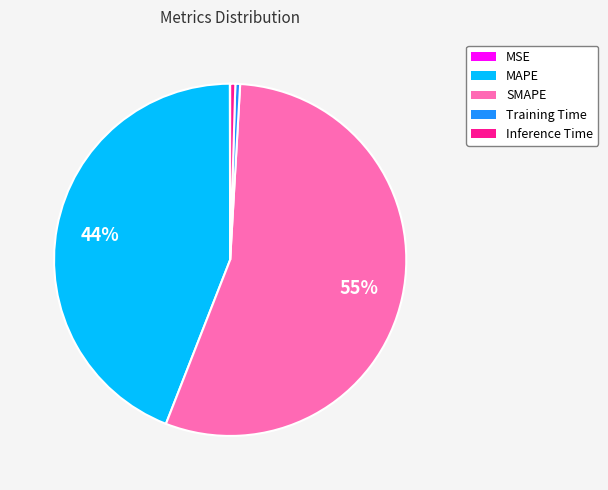

Is SMAPE the majority of the pie?

Yes